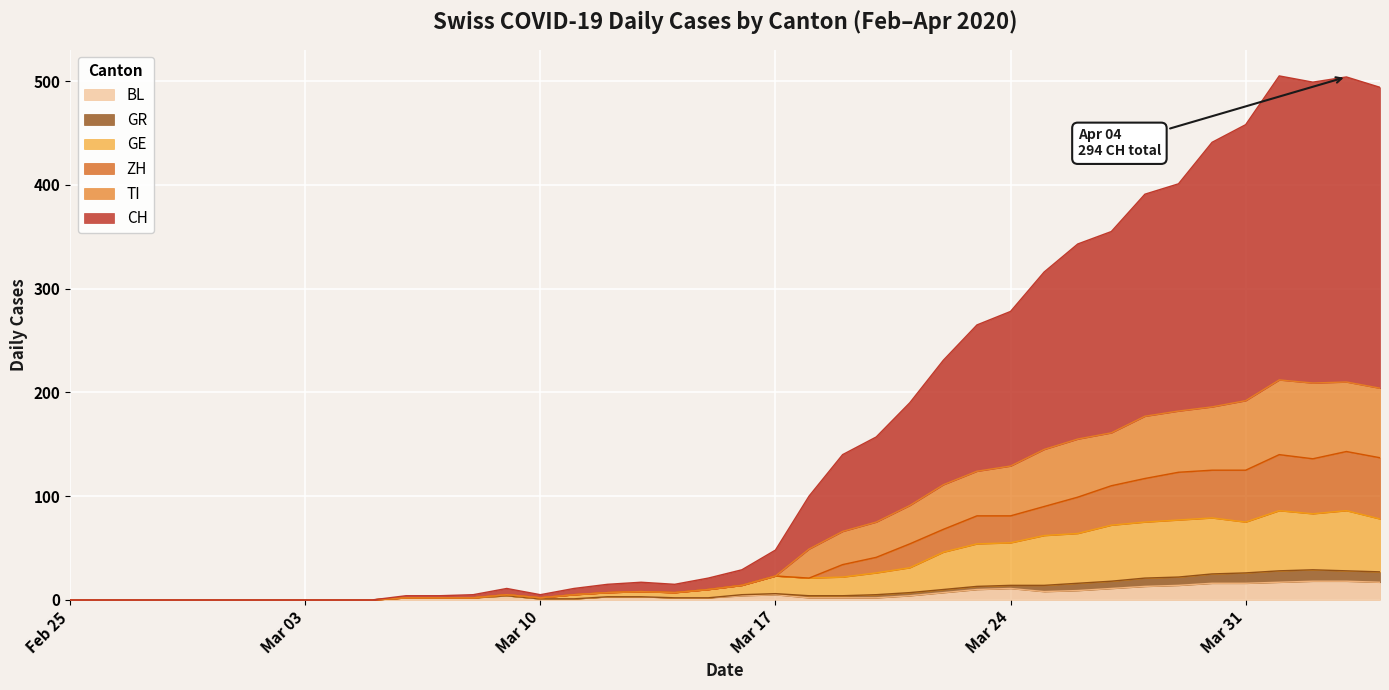

What is the difference between the maximum and minimum values in the BL series?

18